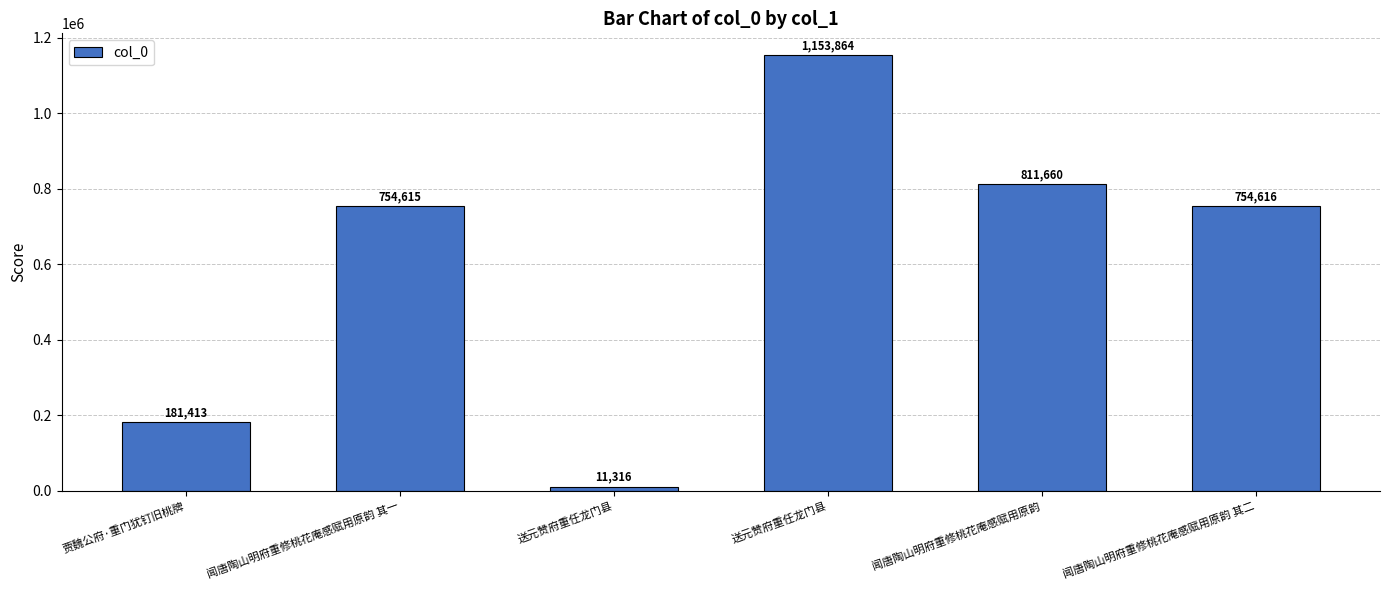

Read the value at 闻唐陶山明府重修桃花庵感赋用原韵 其一.

754615